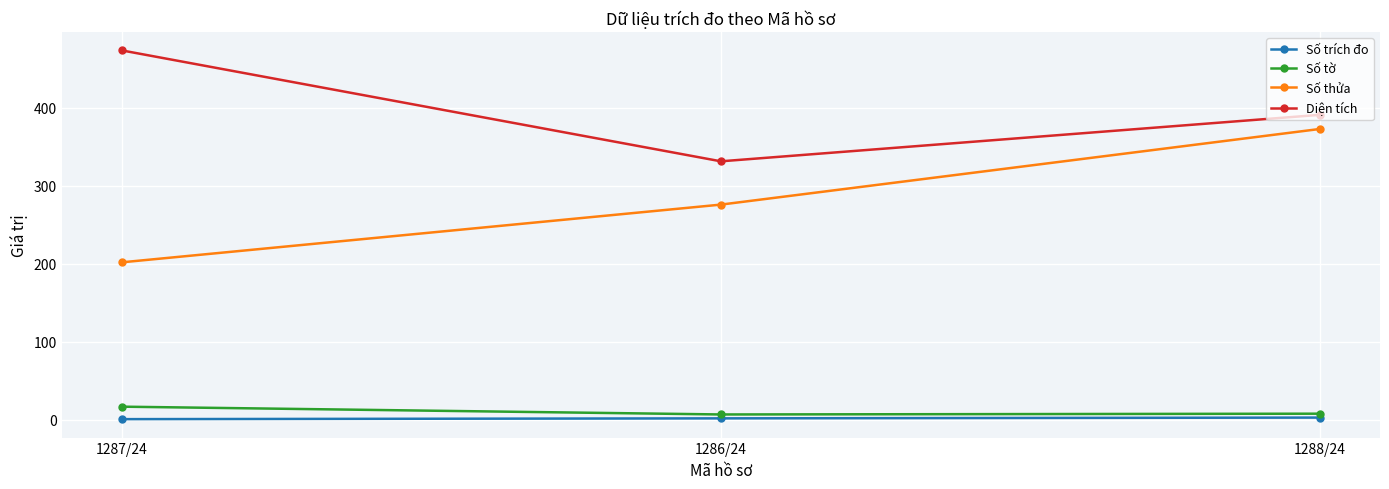

At how many categories does at least one series exceed 186?

3